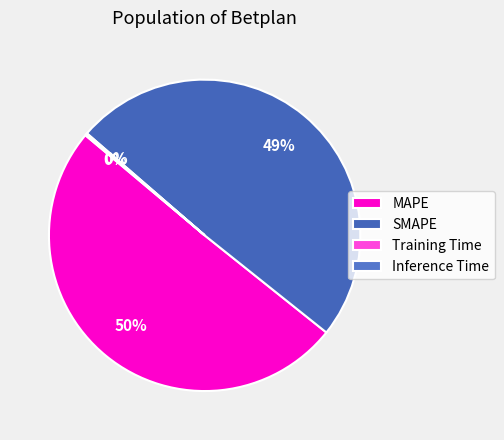

Combined, do MAPE and Training Time account for over 50%?

Yes